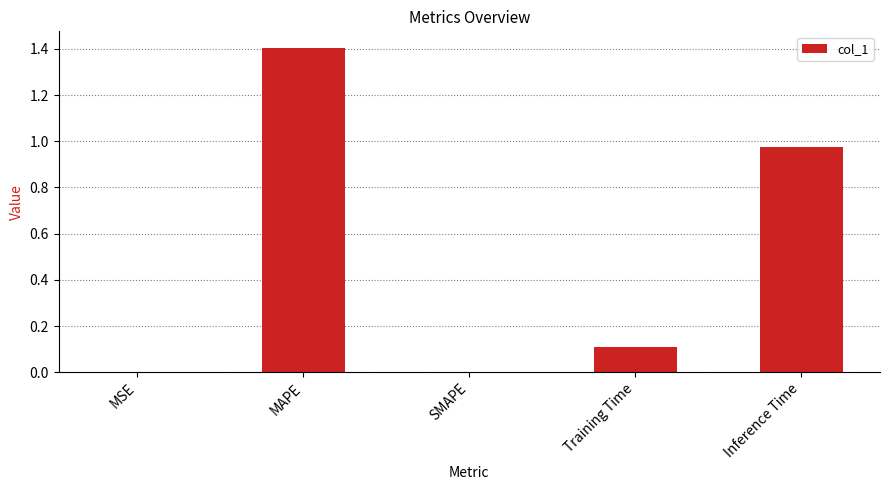

What is the greatest value displayed?

1.4